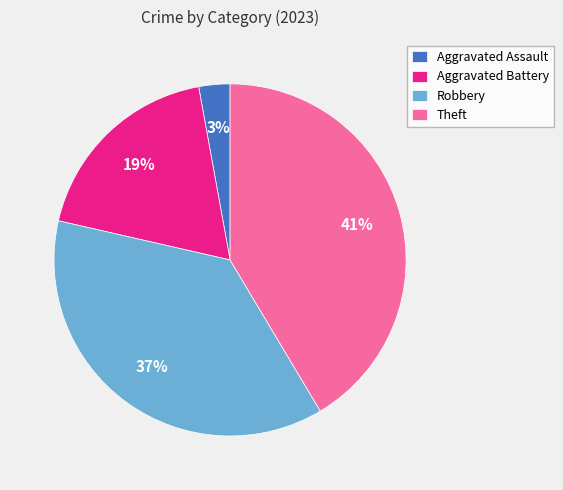

Which category has the smallest portion of the pie?

Aggravated Assault